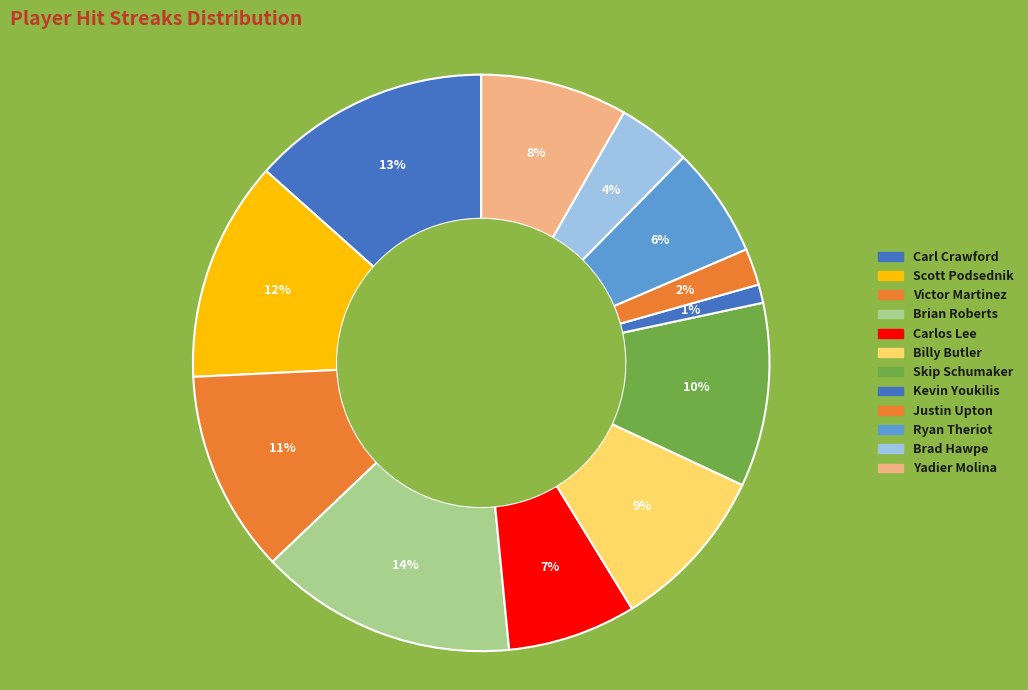

Do Victor Martinez and Billy Butler together represent more than half of the pie?

No